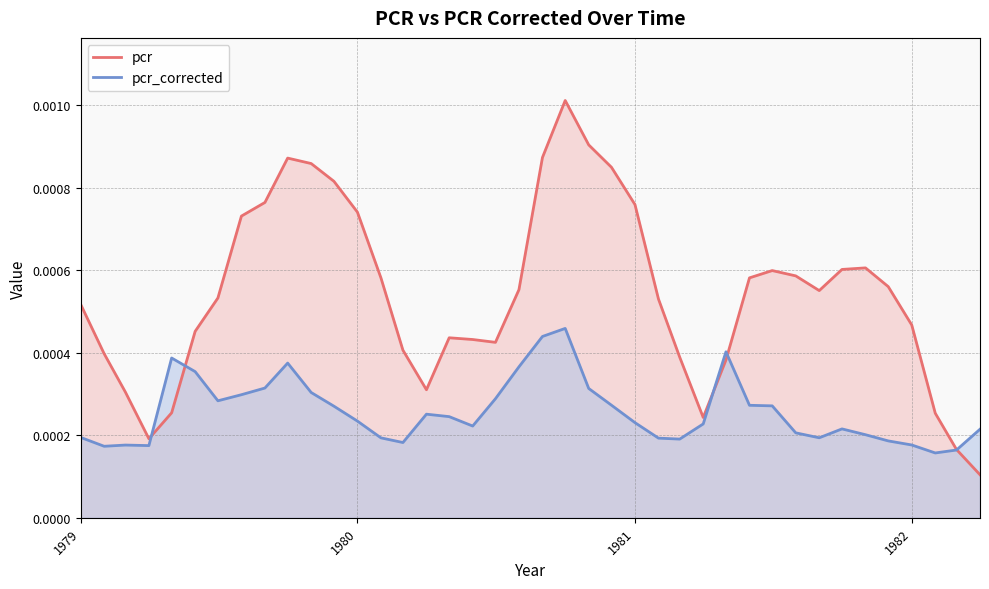

Which series has the widest spread of values?

pcr